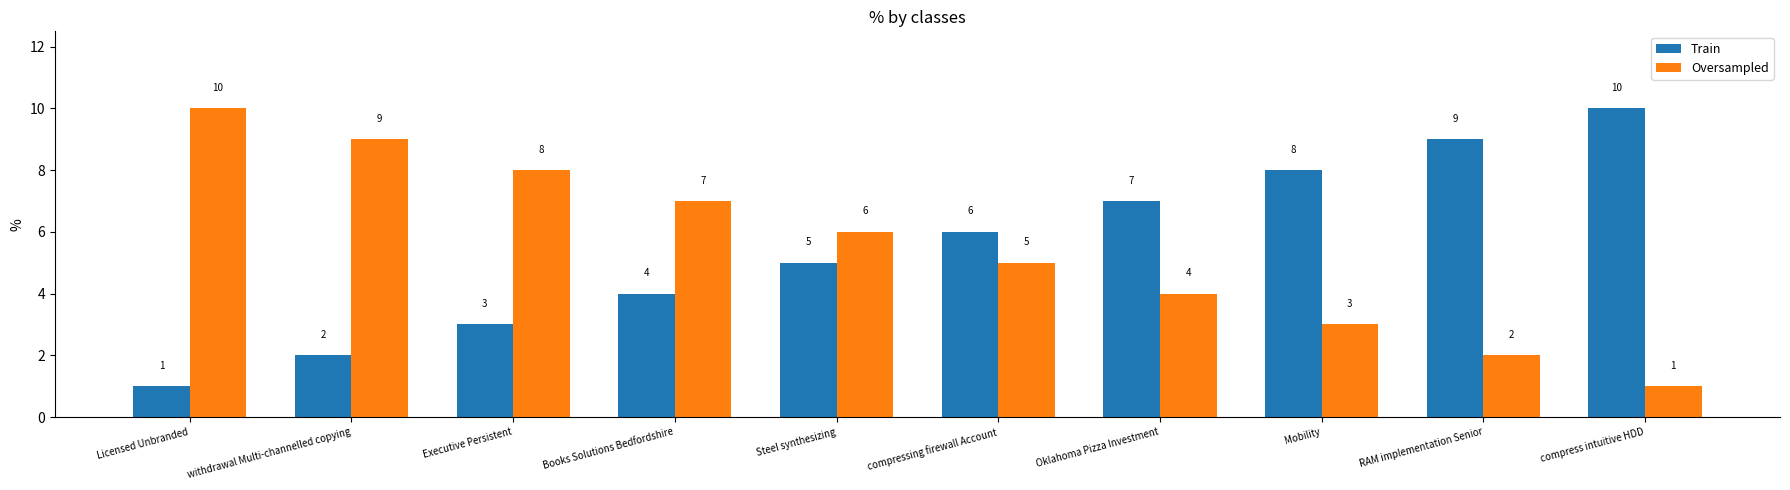

How many groups of bars are there?

10